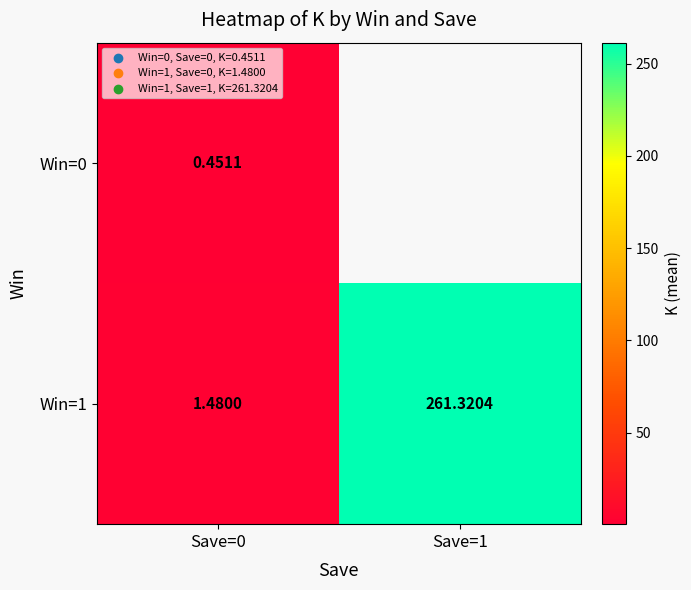

What is the average value of the Win=1 series?

131.4